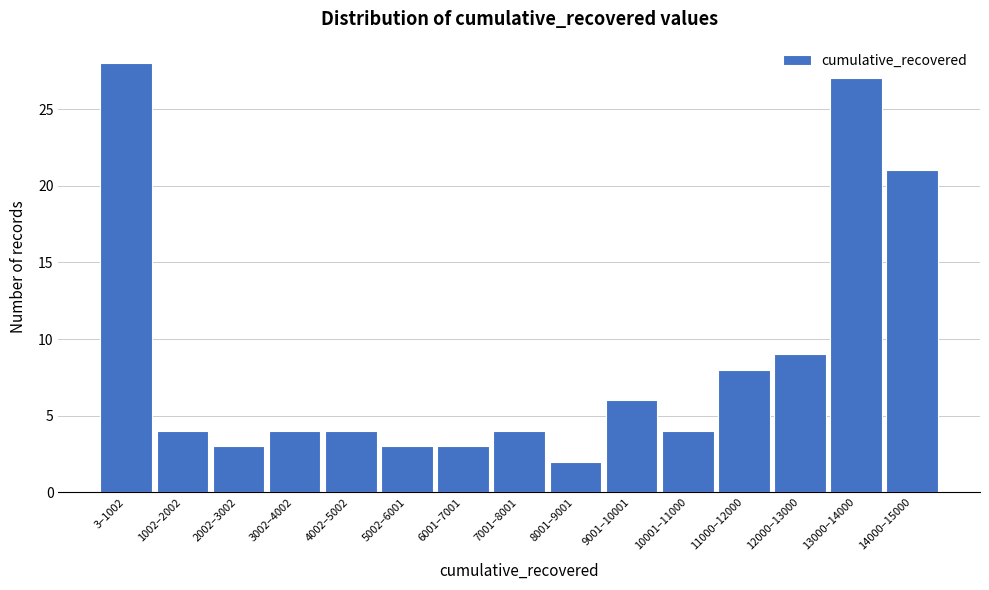

Reading right to left, extract all data points from this chart.

21	27	9	8	4	6	2	4	3	3	4	4	3	4	28